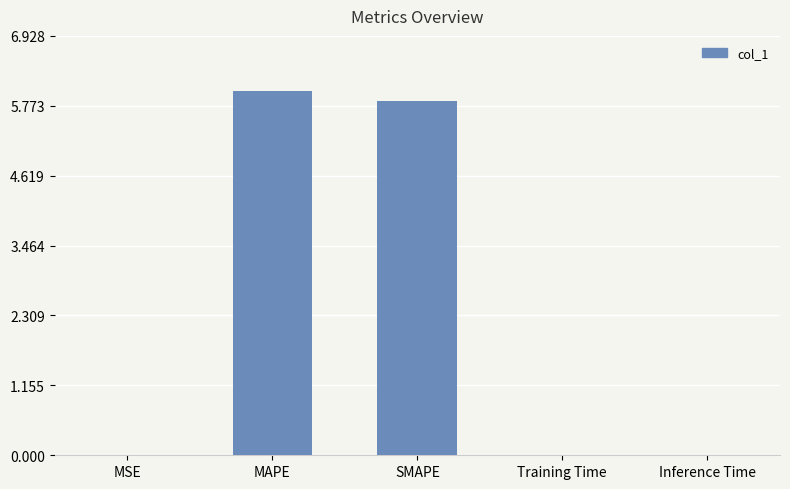

Are the bars grouped side by side (vs. stacked)?

No